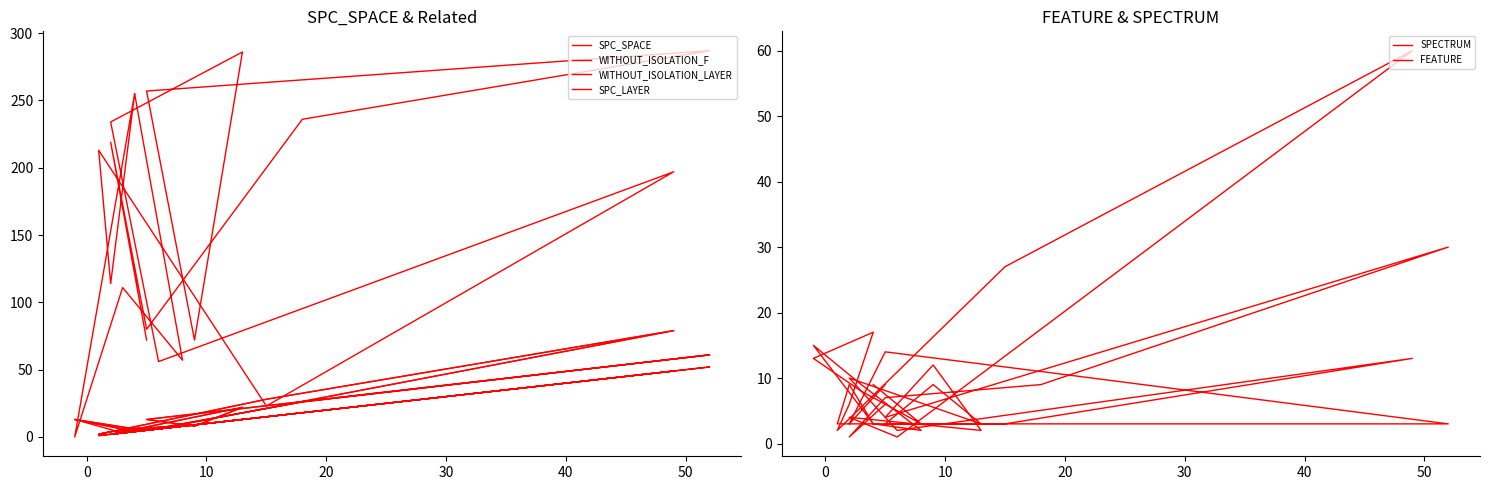

What is the label of the 14th point from the right?

40